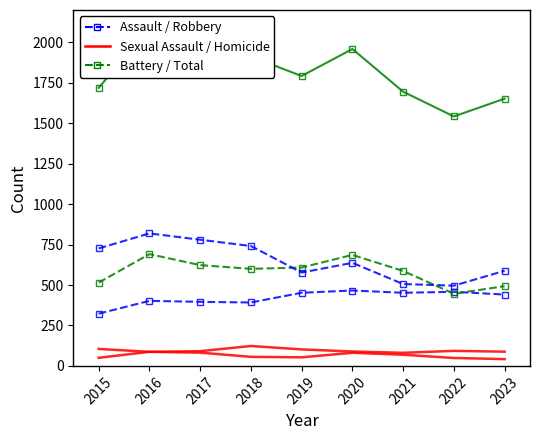

How many values in the Homicide series are below 56?

4